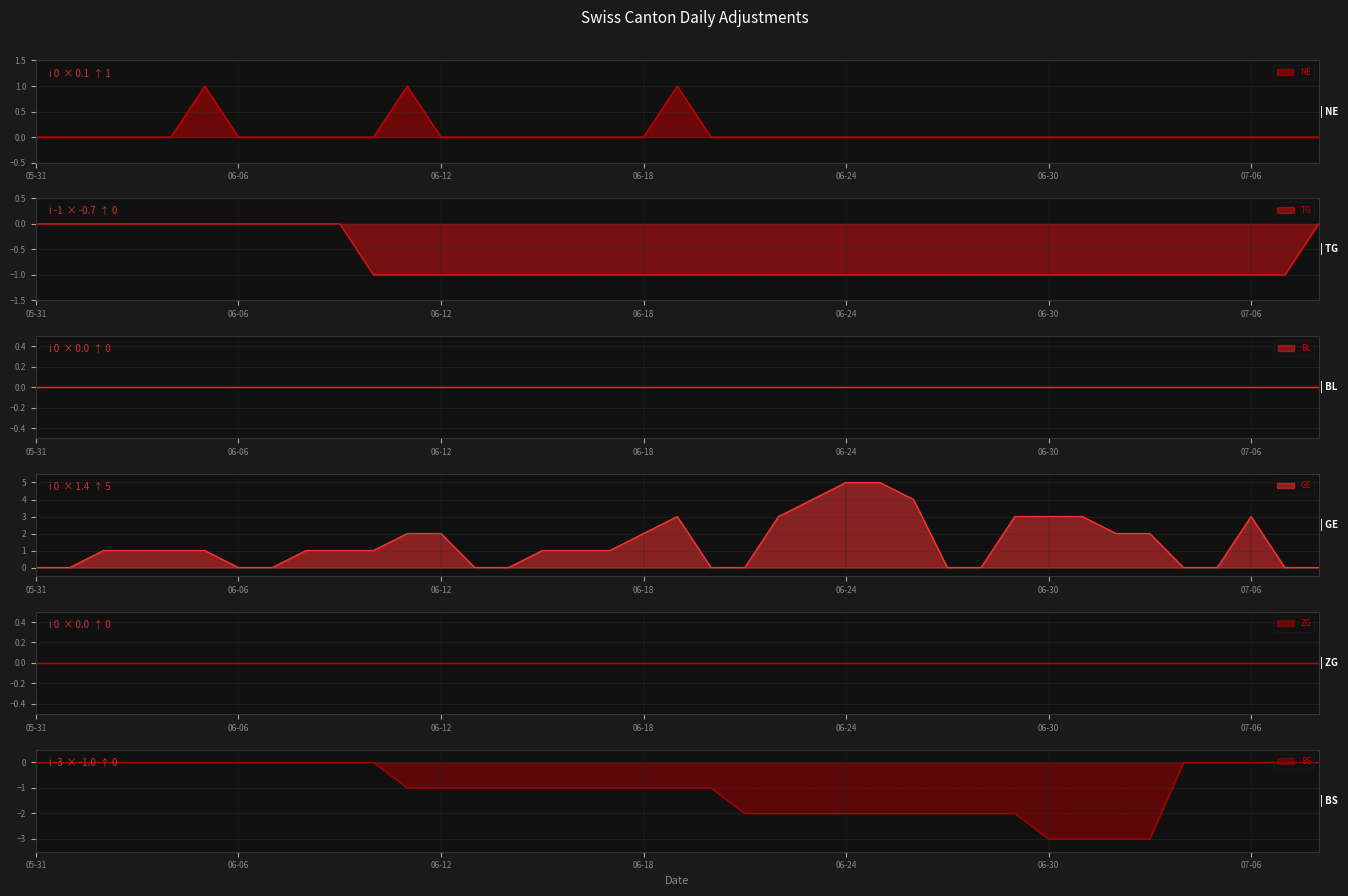

What is the label of the 8th point from the left?

2020-06-07